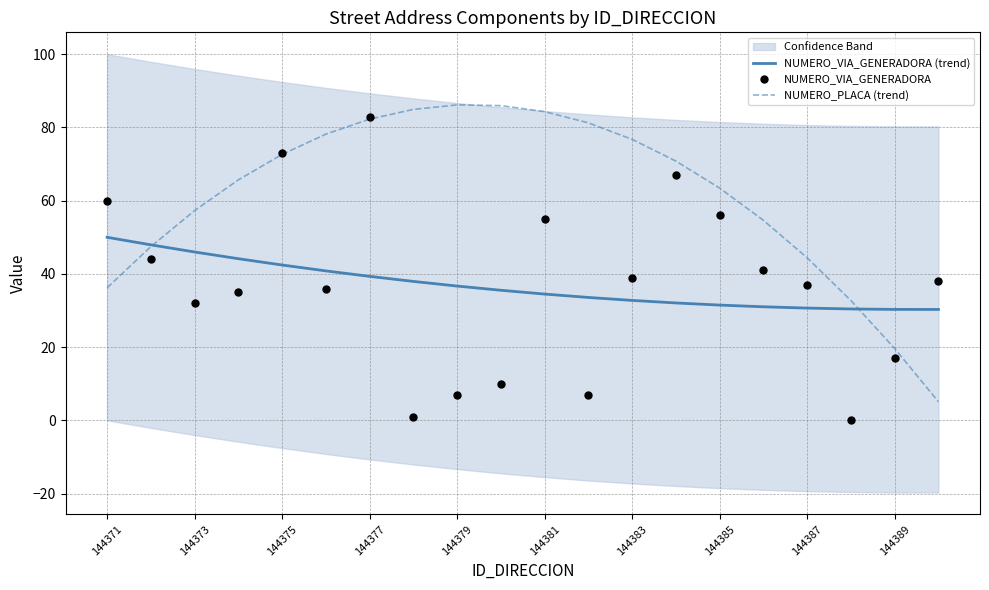

What is the lowest value of the NUMERO_PLACA (trend) series?

5.1